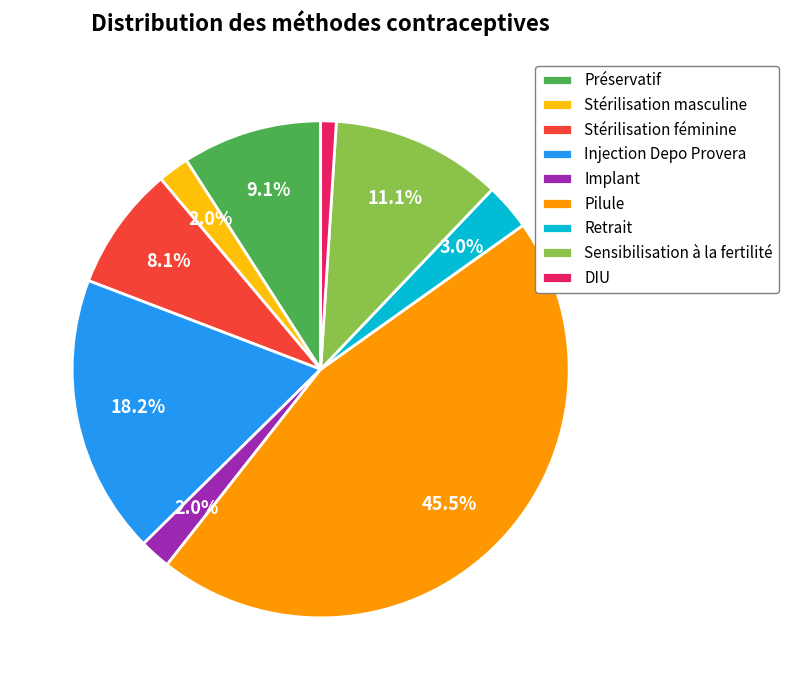

What percentage is the Injection Depo Provera slice, to the nearest percent?

18%